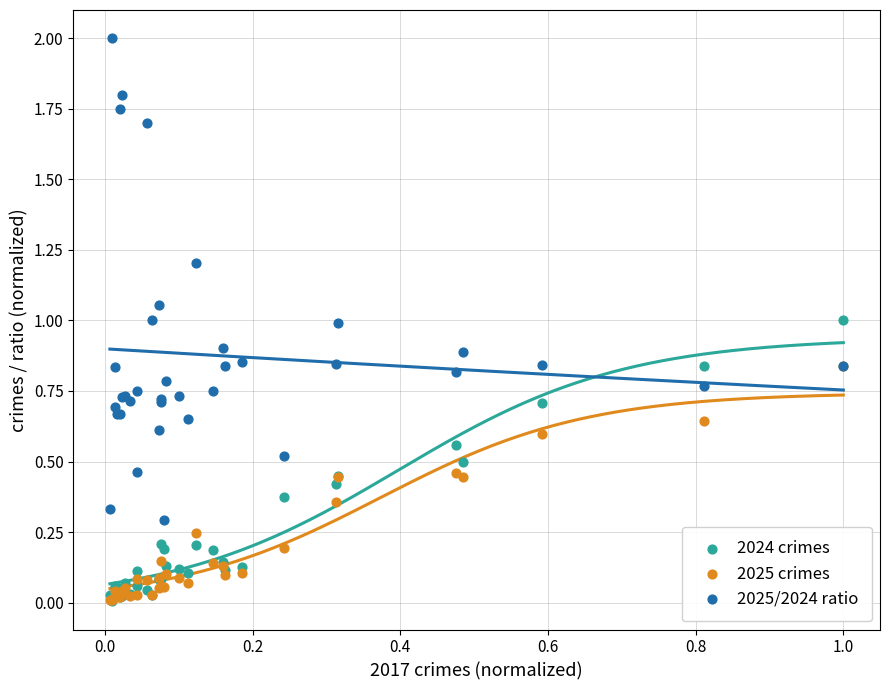

What are all the series names shown in the legend?

2024 crimes, 2025 crimes, 2025/2024 ratio